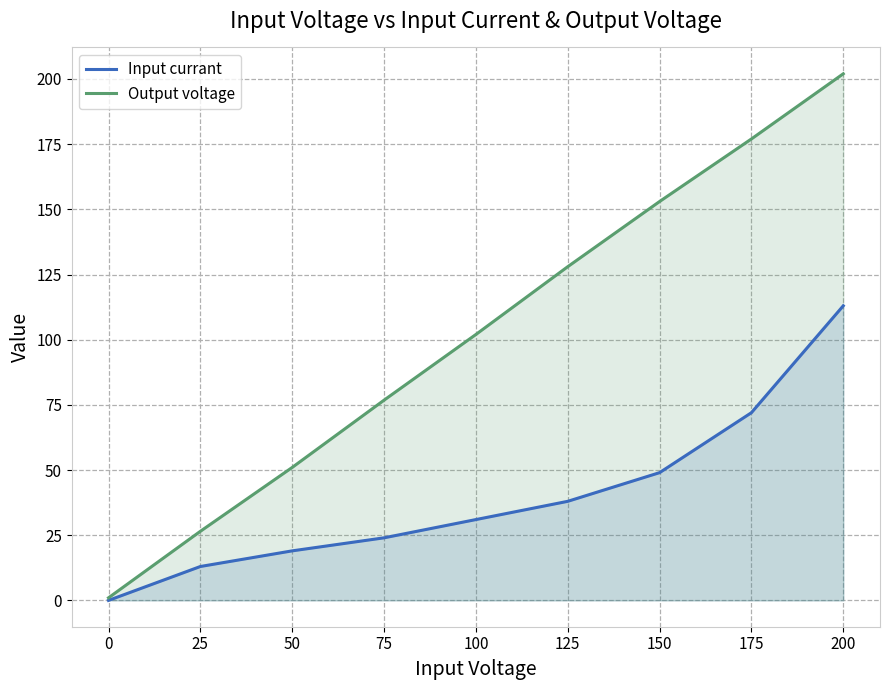

Count the Output voltage values in the range 51 to 153.

5